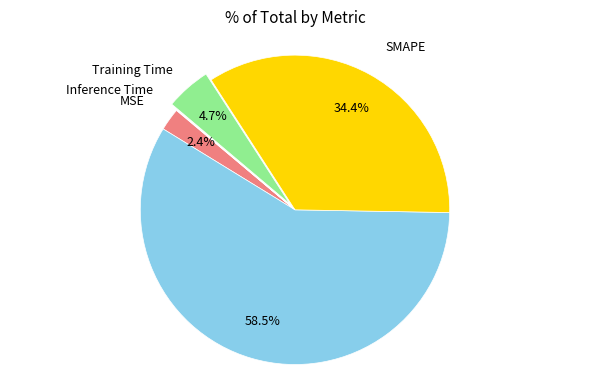

Does any single category account for the majority?

Yes